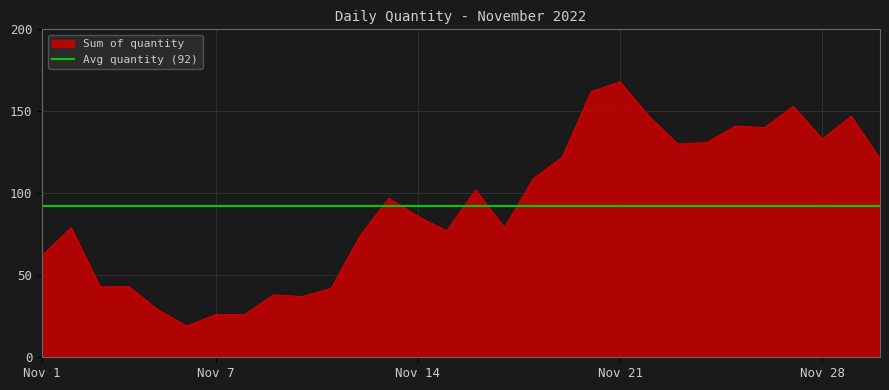

What is the lowest value of the Sum of quantity series?

19